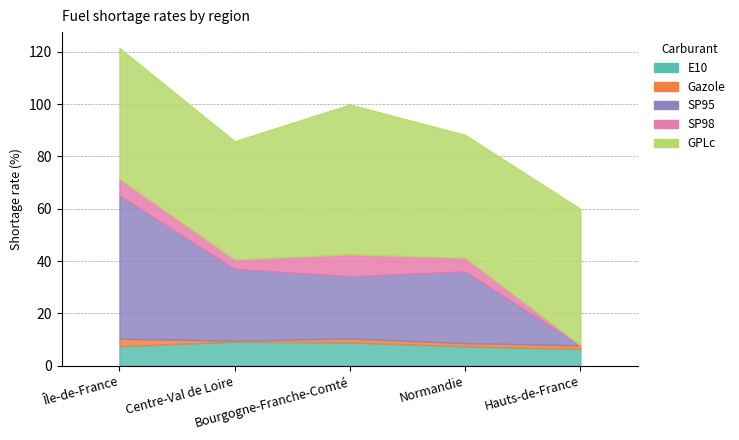

List the labels in order of Gazole value, largest first.

Île-de-France, Bourgogne-Franche-Comté, Hauts-de-France, Normandie, Centre-Val de Loire